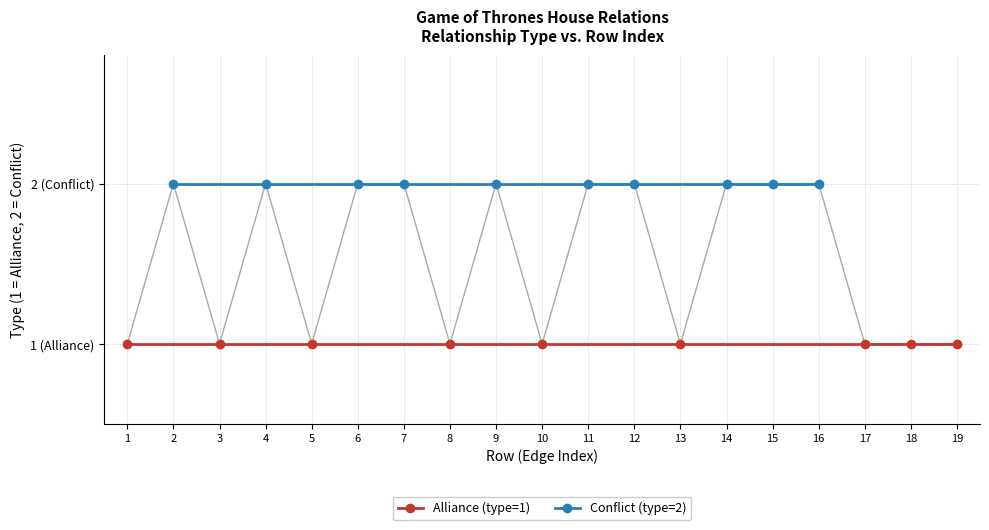

What is the average value of the type=1 (Alliance) series?

1